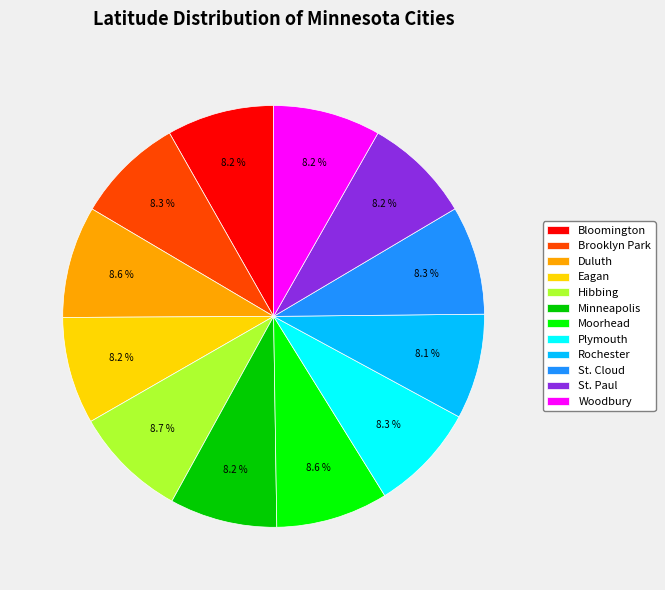

Combined, do St. Cloud and Eagan account for over 50%?

No